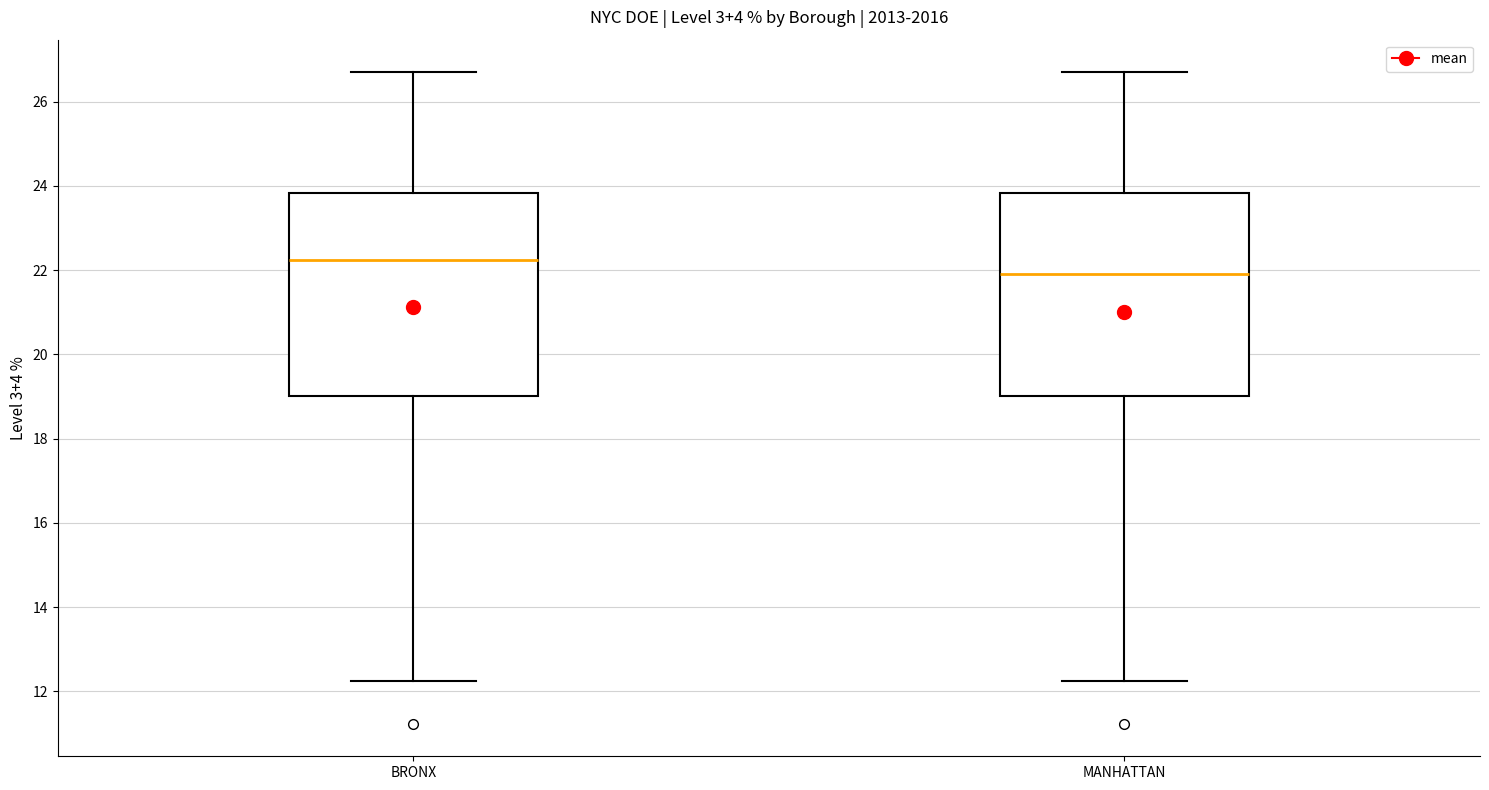

Which box's median line is the lowest?

MANHATTAN